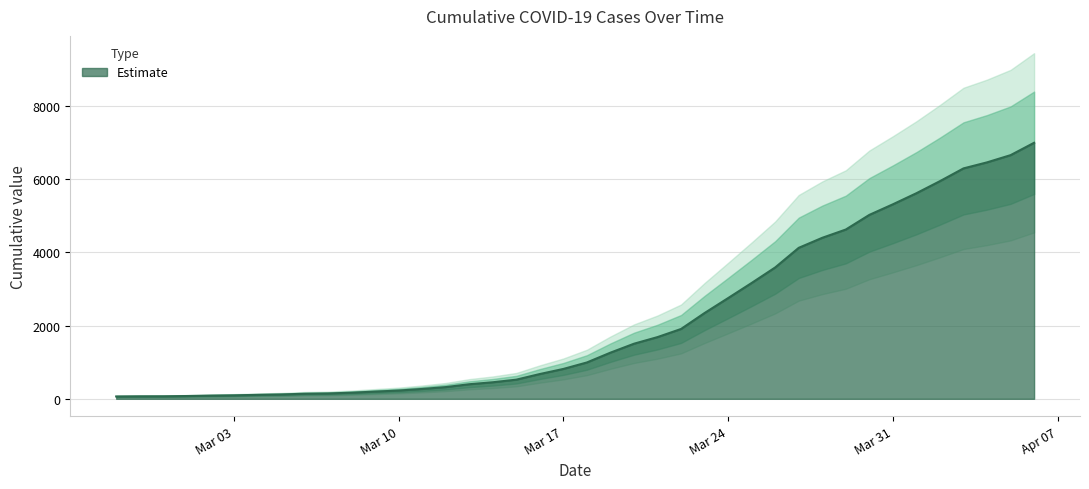

What is the change in value from 2020-03-05 to 2020-03-06?

+19